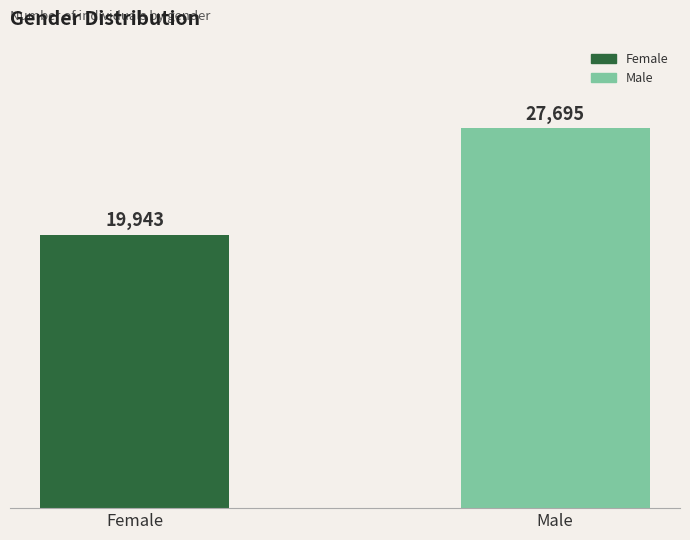

What is the value of the 1st bar from the left?

19943